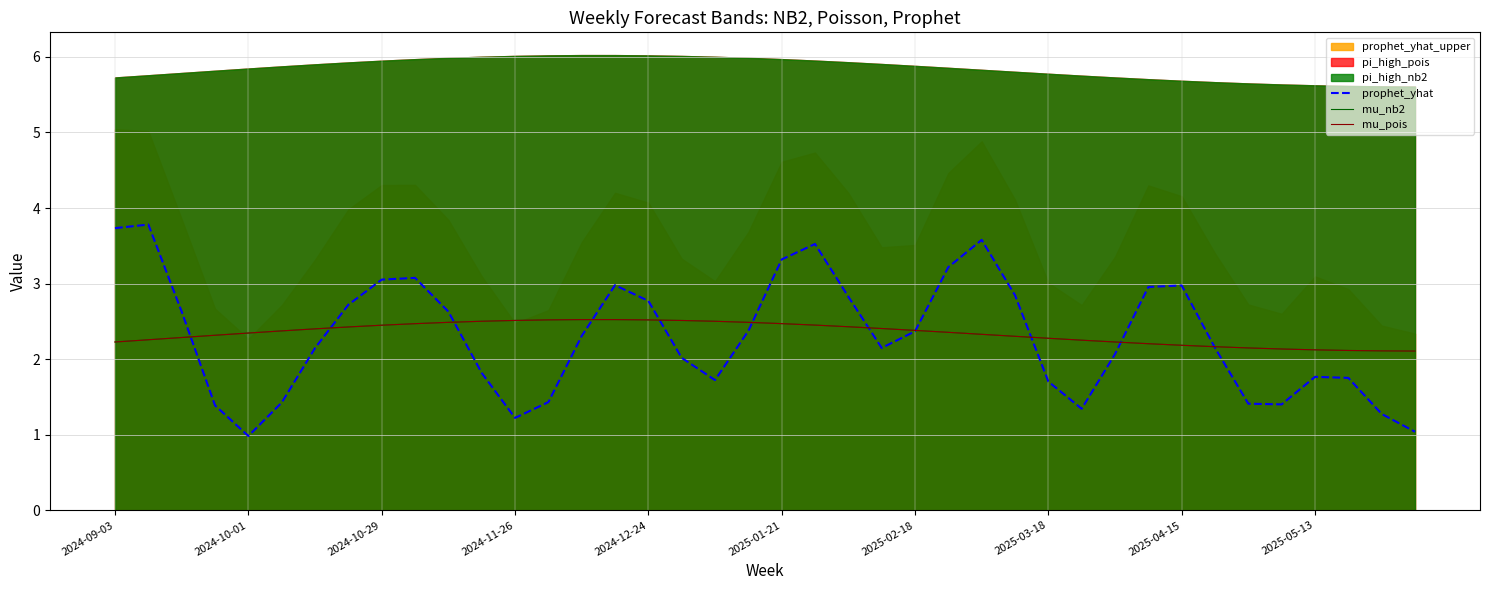

What is the lowest value of the prophet_yhat series?

1.0